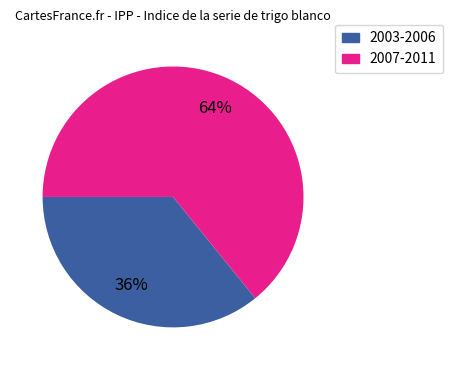

Count the number of slices in the pie.

2